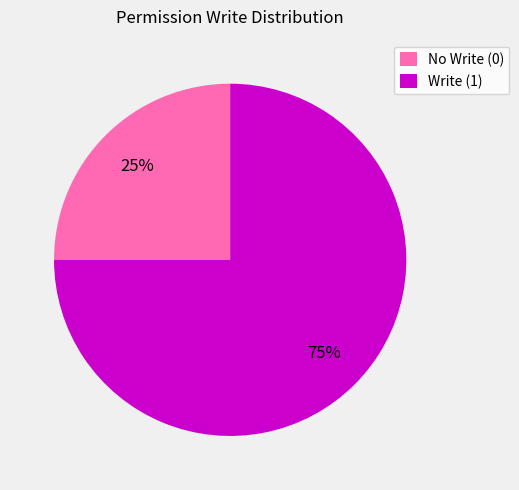

The Write (1) slice represents 81% of the pie. True or false?

False